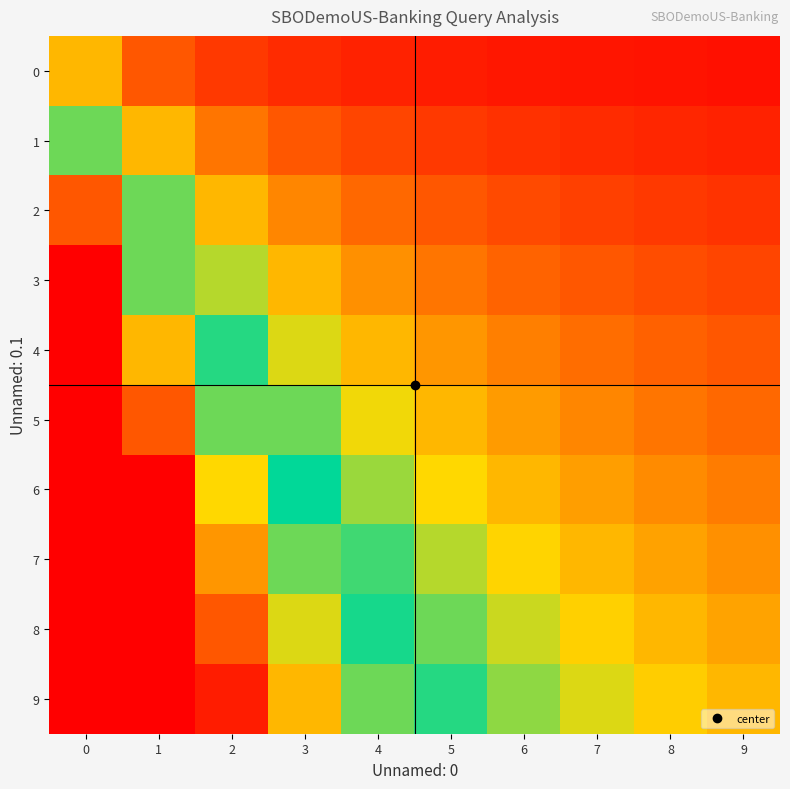

Between 7 and 3, which is larger?

3